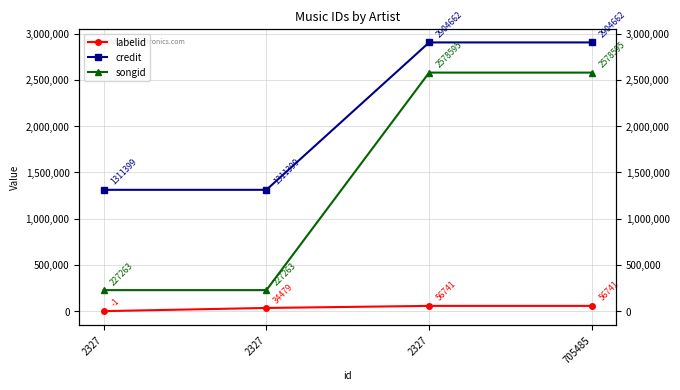

What is the difference between the highest and lowest values at 2327?

1311400